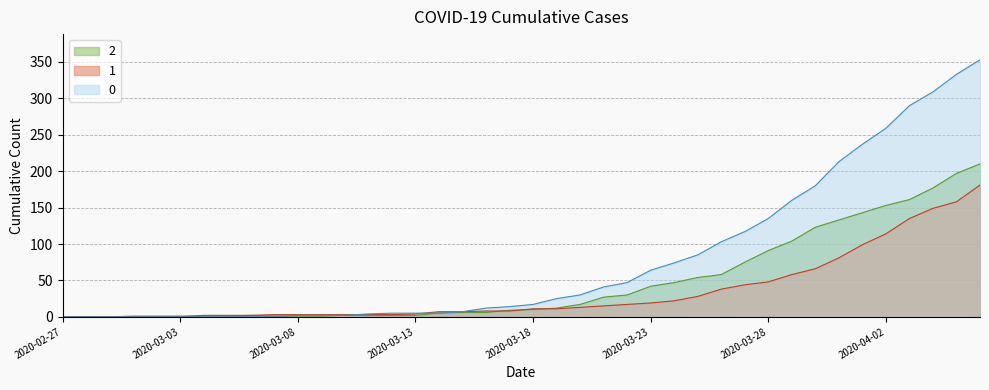

Reading left to right, list all the values displayed in this chart.

0: 0	0	0	0	0	0	0	0	0	0	2	2	2	4	5	5	5	7	12	14	17	25	30	41	47	64	74	85	103	117	135	160	180	213	237	259	290	309	333	353
1: 0	0	0	0	0	0	2	2	2	3	3	3	3	3	3	4	7	7	8	8	11	11	13	15	17	19	22	28	38	44	48	58	66	81	99	114	135	149	158	181
2: 0	0	0	1	1	1	1	1	2	1	1	1	2	2	2	2	5	6	6	9	10	12	17	27	30	42	47	54	58	75	91	104	123	133	143	153	161	177	197	210